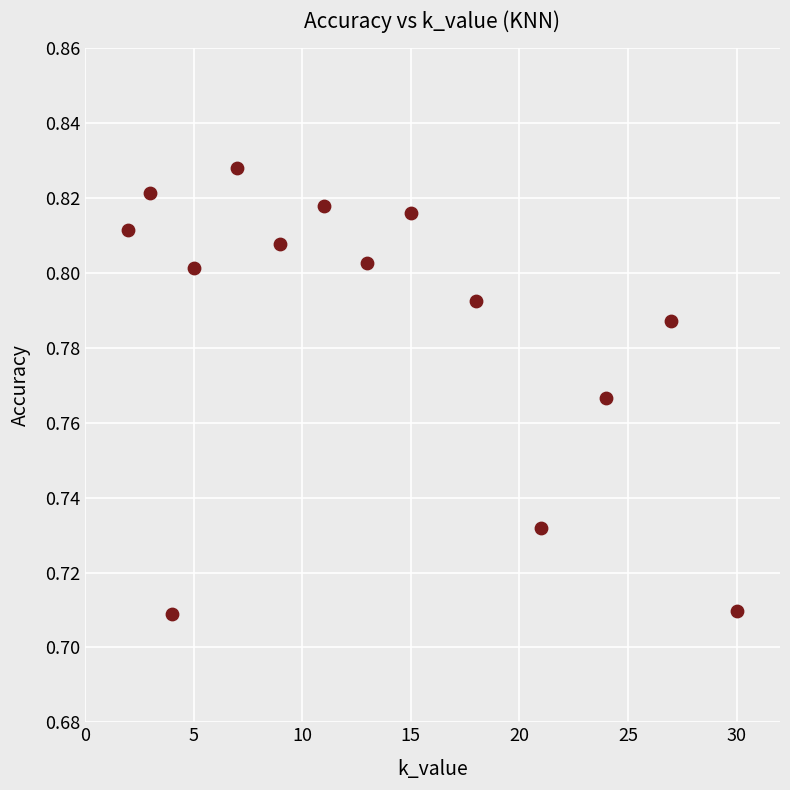

What is the range of X values (max minus min)?

28.0